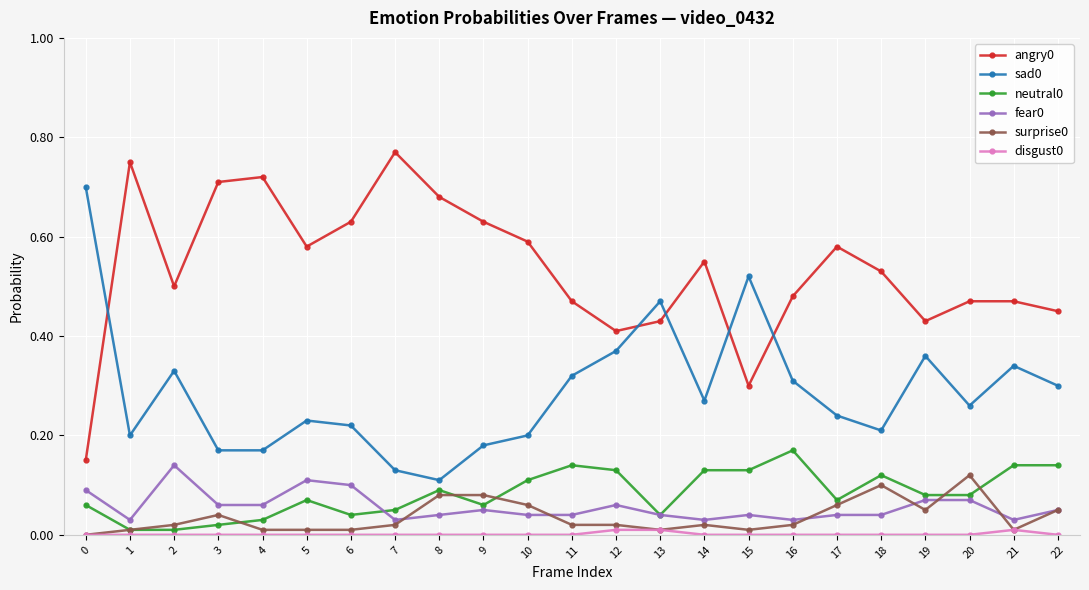

True or false: fear0 has more than 1 interior local peaks.

True